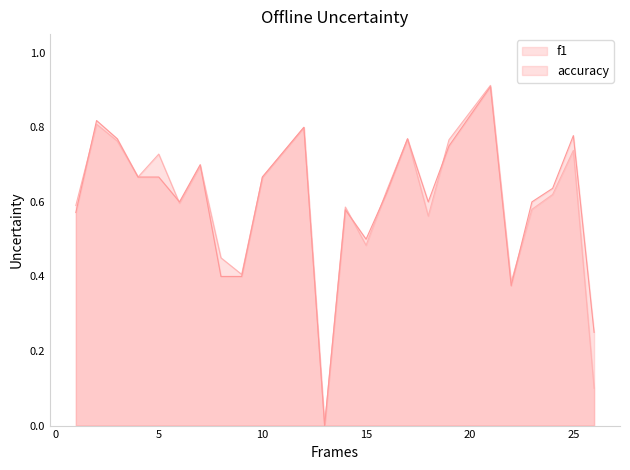

The accuracy series shows 0.2 at 5. True or false?

False